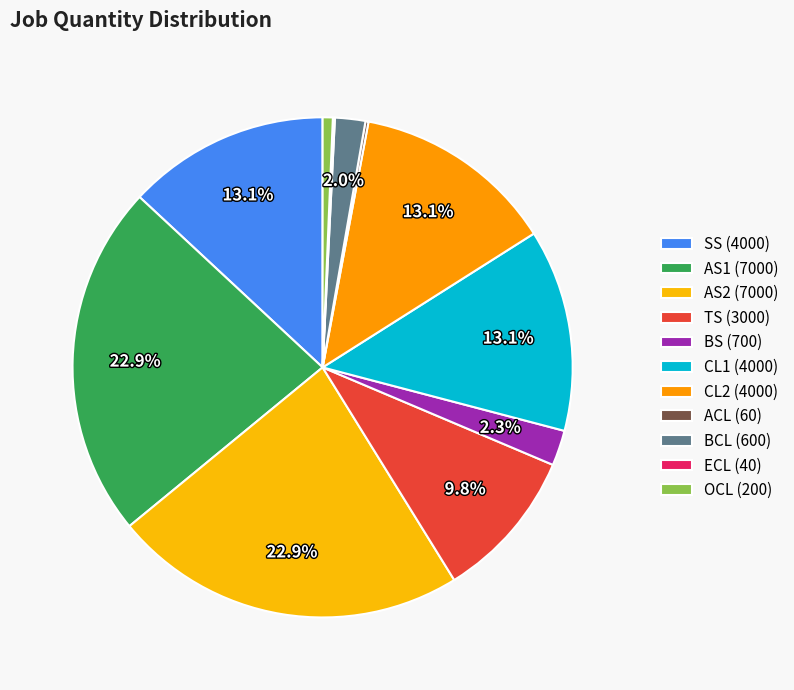

True or false: AS2 accounts for 23% of the total.

True